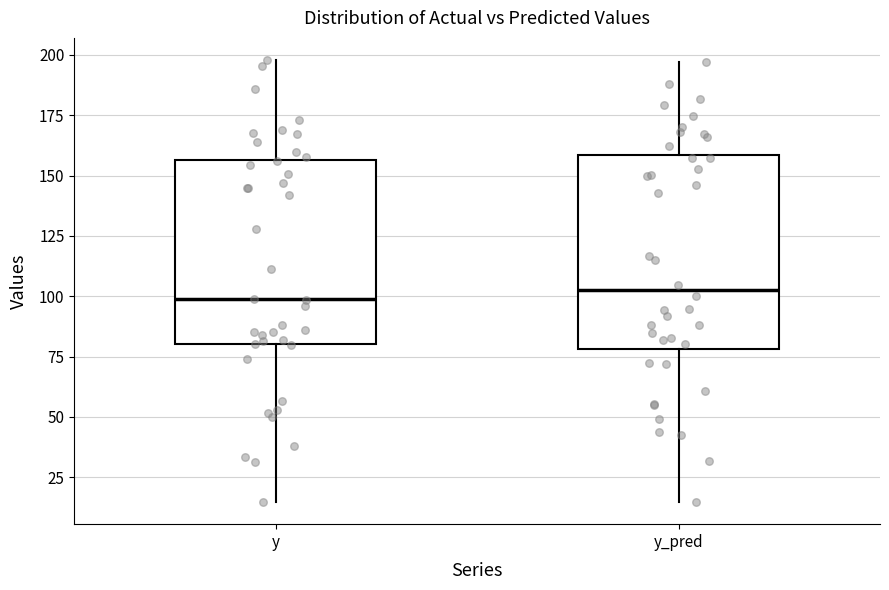

Where does the upper whisker of the box for y_pred end on the y-axis? The values are not printed on the chart, so give them approximately, as read against the axis.

195